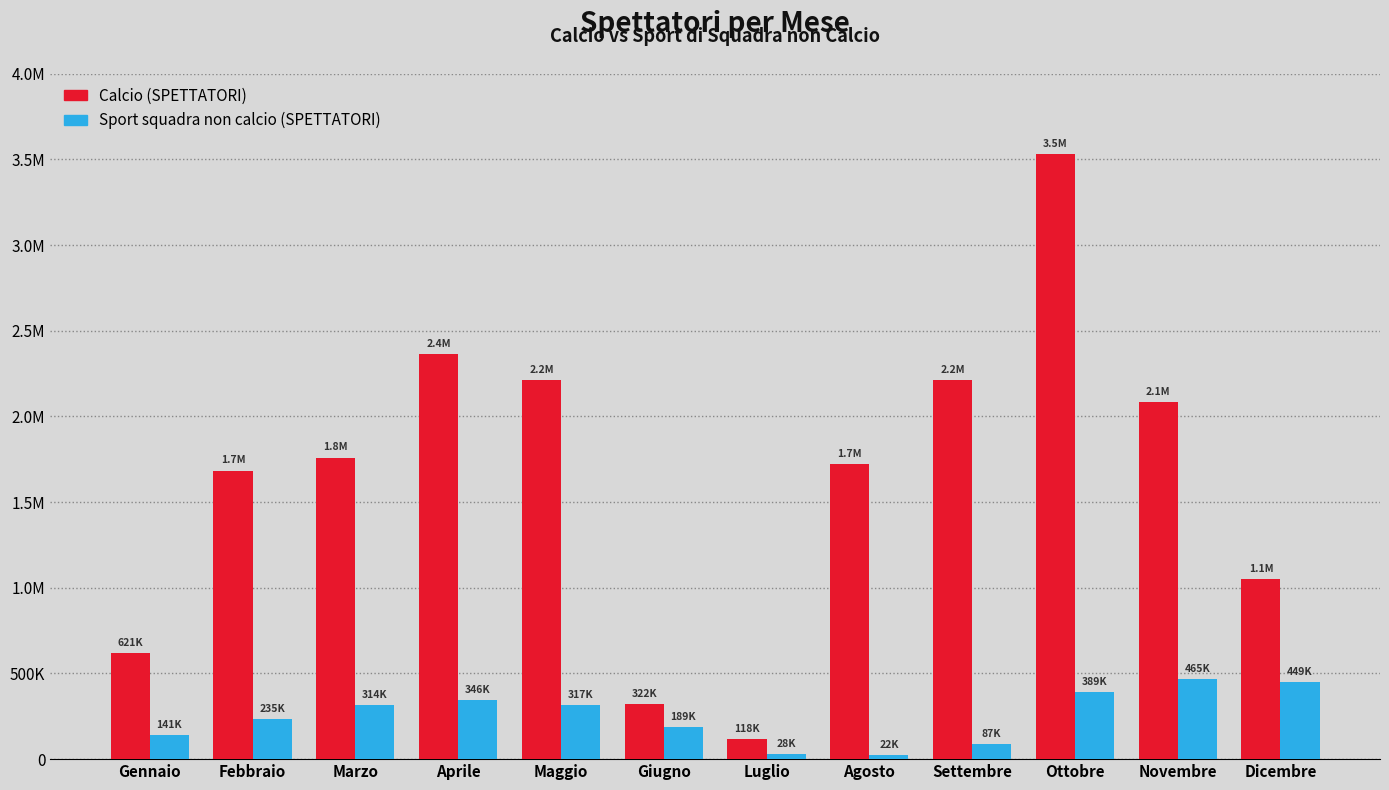

What is the sum of all Calcio (SPETTATORI) values?

19684436